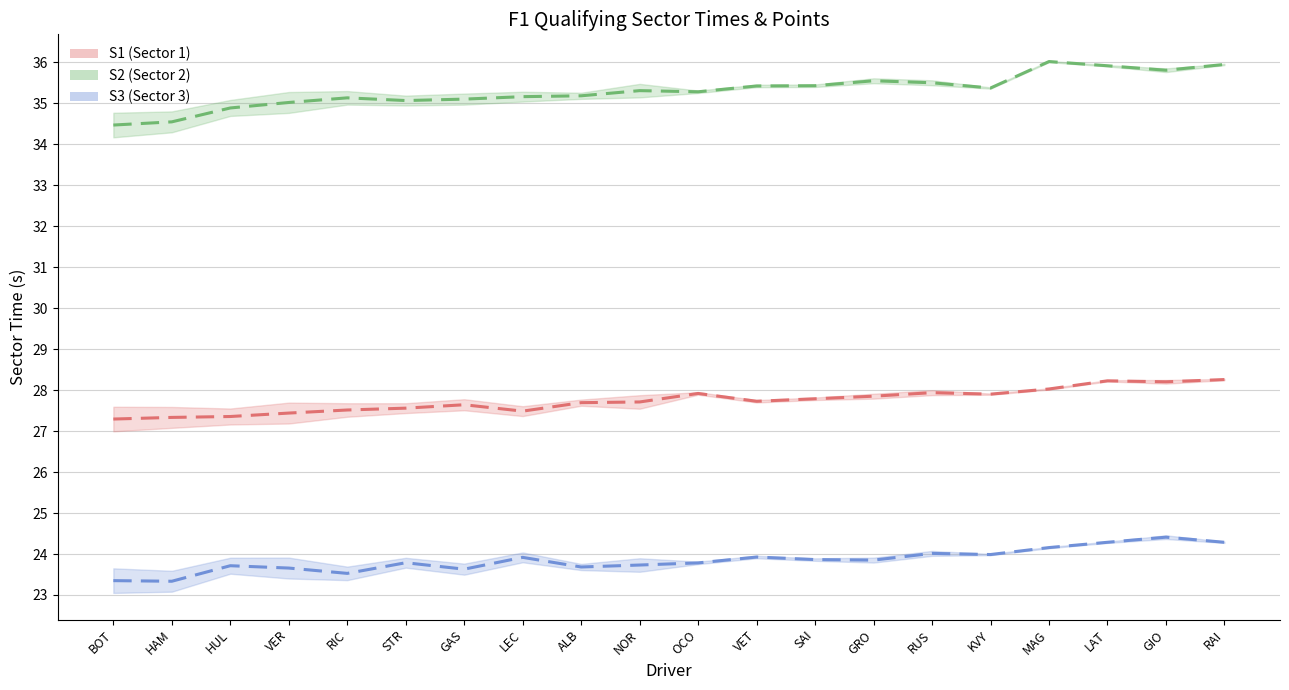

Read the S2 value at MAG.

36.0